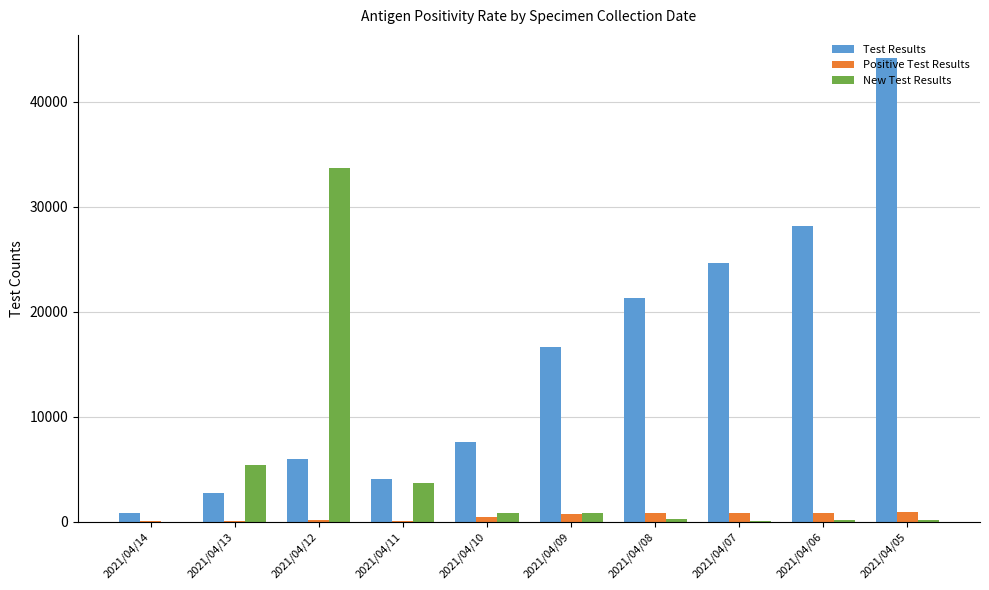

What is the sum of the Positive Test Results values at 2021/04/14 and 2021/04/09?

748